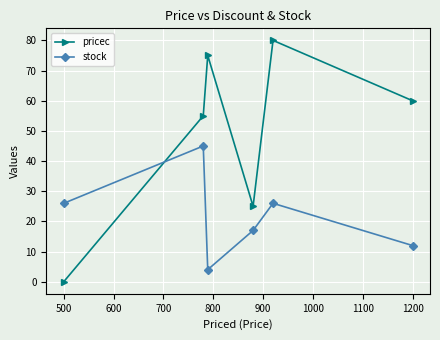

Does the chart display data point markers on the line(s)?

Yes